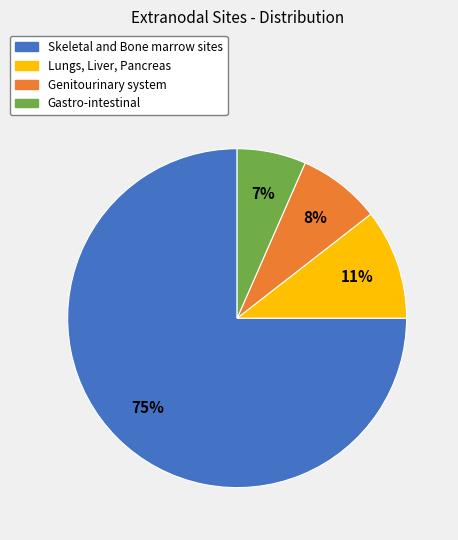

Is there a majority slice in this chart?

Yes